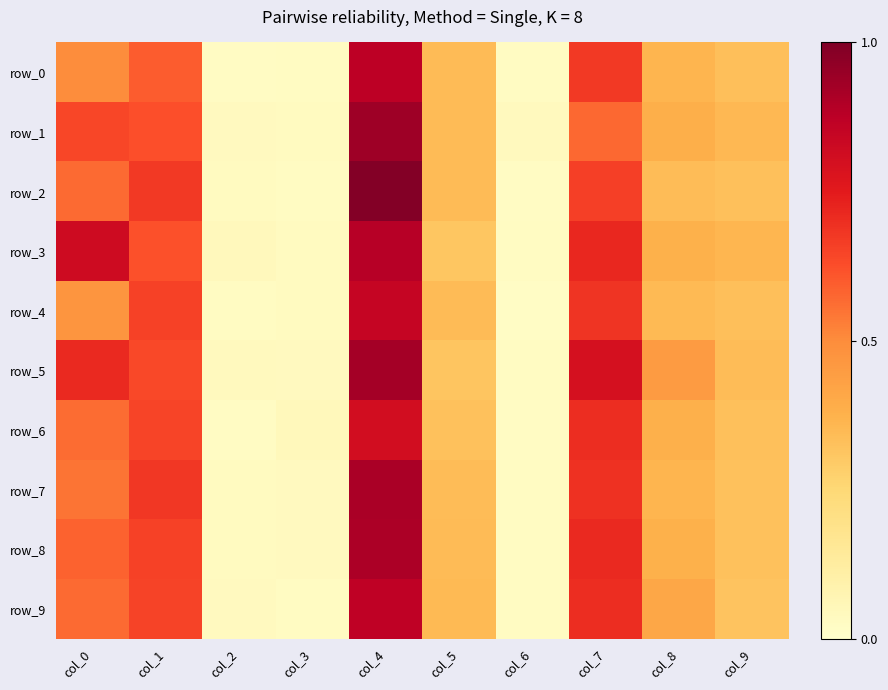

The row_2 series shows 50.4 at col_1. True or false?

True